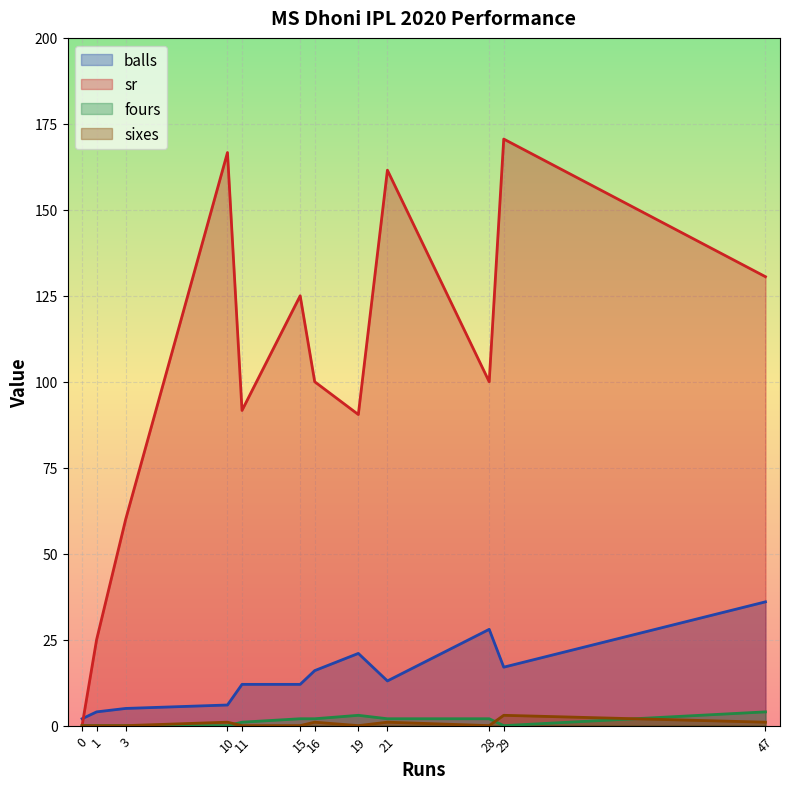

What is the difference between the highest and lowest values at 1?

25.0